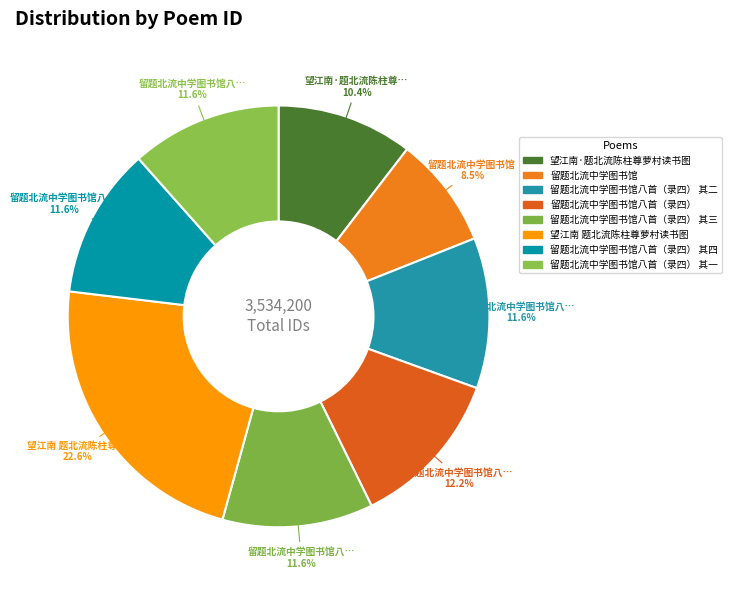

Which has a higher value, 留题北流中学图书馆八首（录四） 其三 or 望江南 题北流陈柱尊萝村读书图?

望江南 题北流陈柱尊萝村读书图